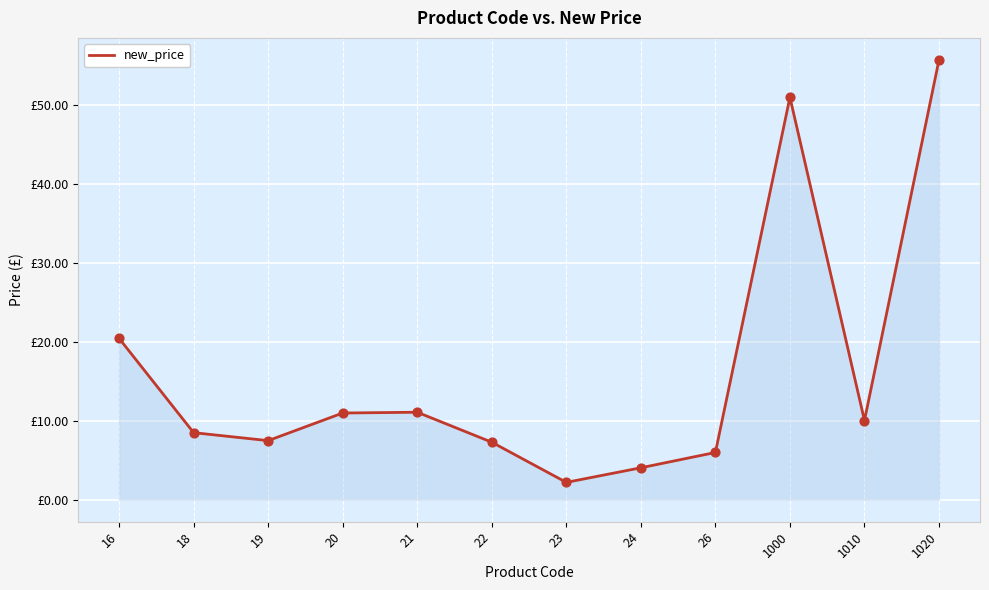

Which has a higher value, 21 or 1020?

1020